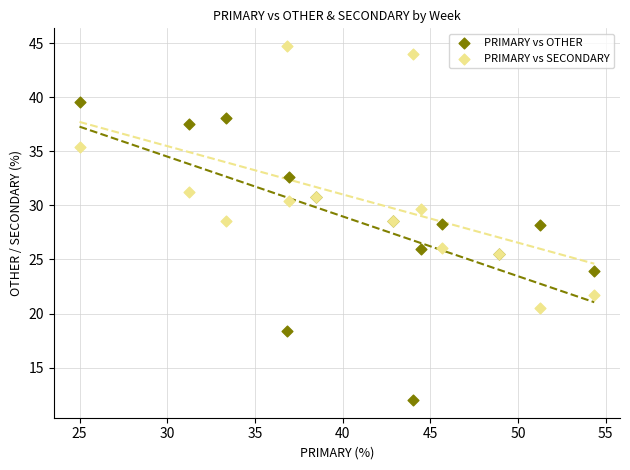

Which series contains the lowest Y value?

PRIMARY vs OTHER